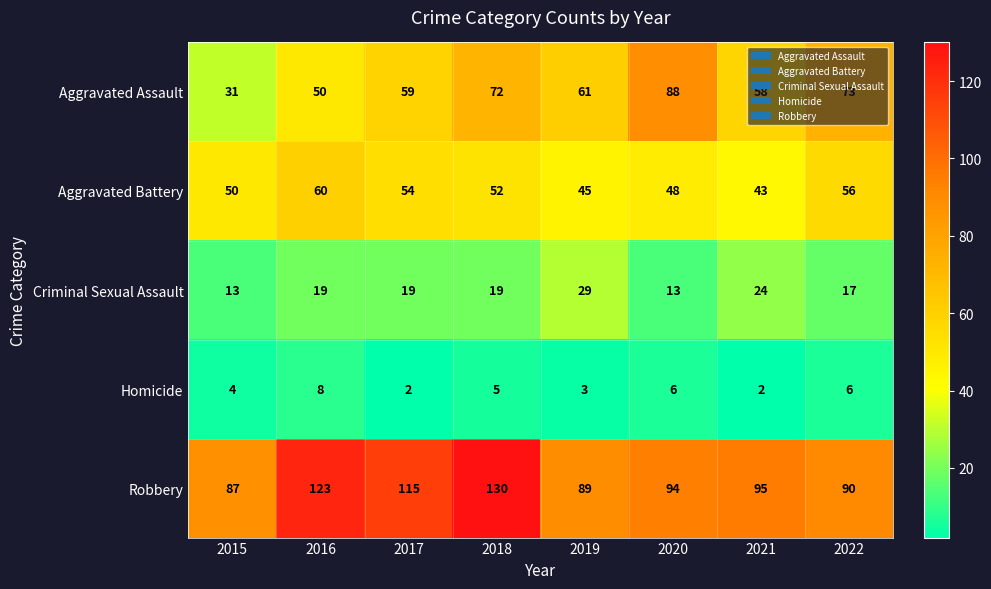

What value does the Criminal Sexual Assault series have at 2015, to the nearest 10?

10